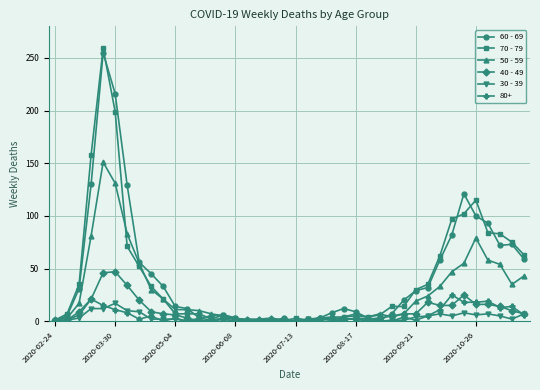

What is the maximum value shown in the chart?

259